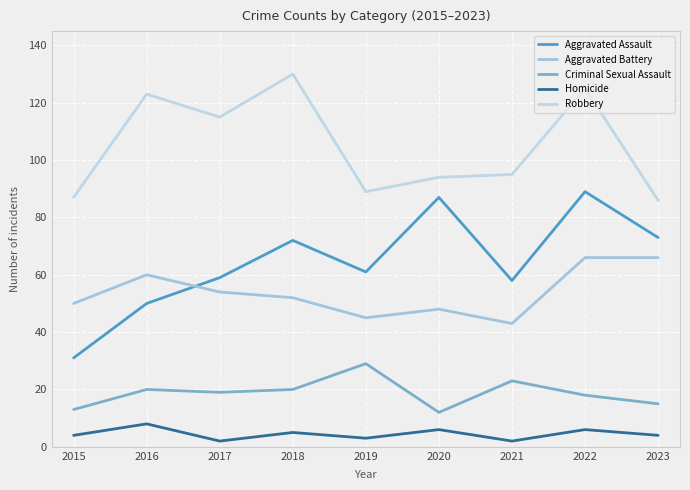

Is the value of Homicide at 2019 greater than the value of Robbery at 2022?

No